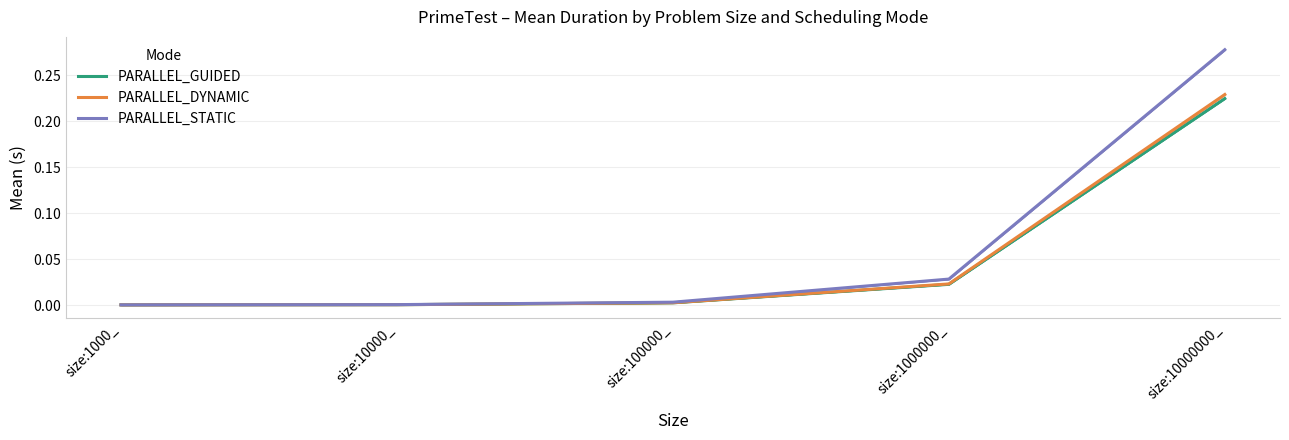

True or false: PARALLEL_GUIDED and PARALLEL_DYNAMIC intersect in this chart.

True